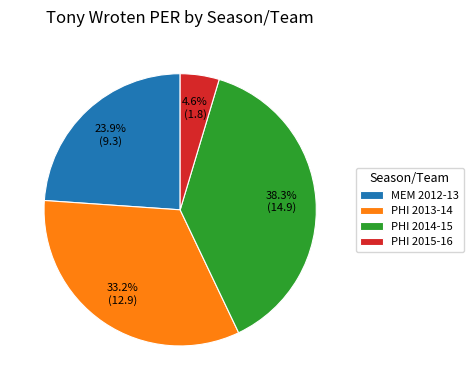

Does any single category account for the majority?

No